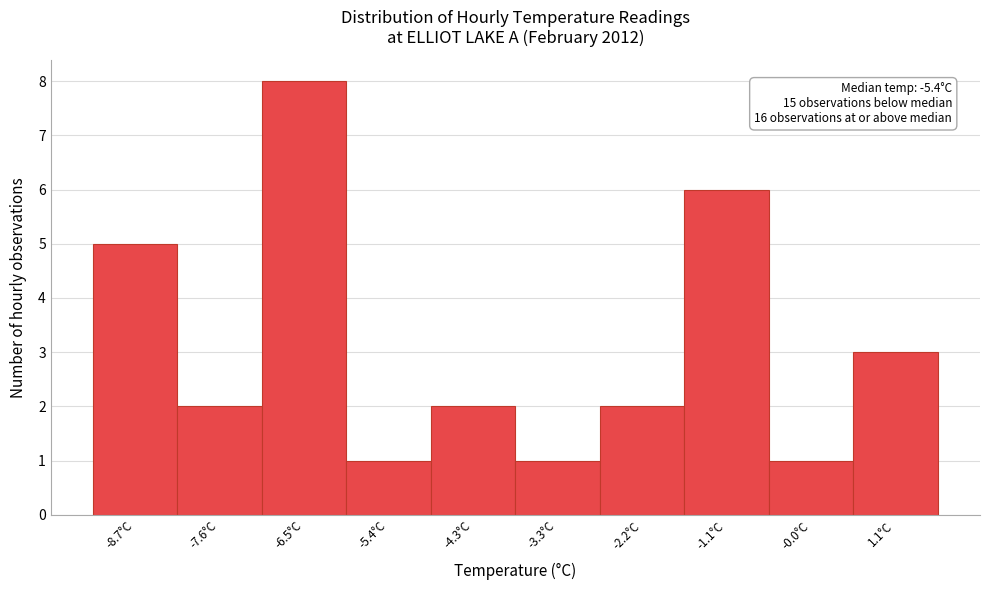

Over which range of the x-axis is the bar tallest?

-7.04 to -5.96